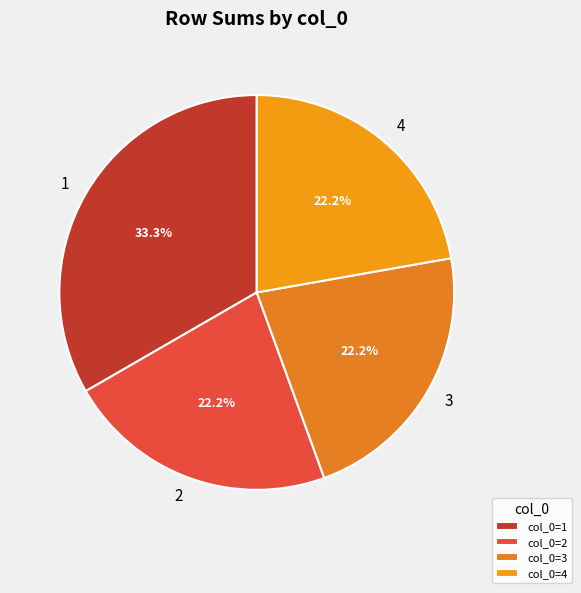

How much of the chart is everything except 2?

77.8%